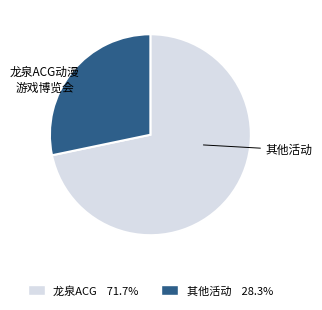

Does any single category account for the majority?

Yes